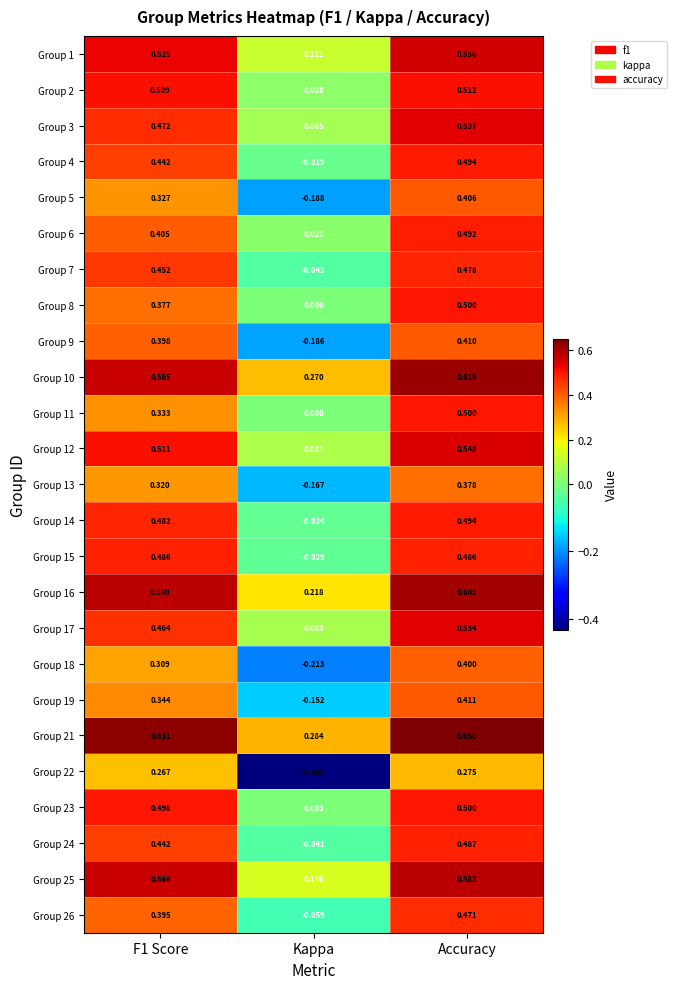

Which series changed the most between F1 Score and Accuracy?

Group 11